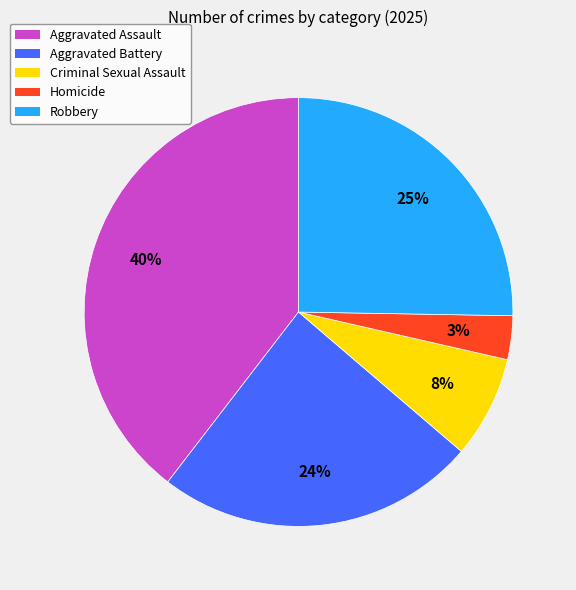

What is the ratio of the value at Homicide to the value at Aggravated Assault?

0.1